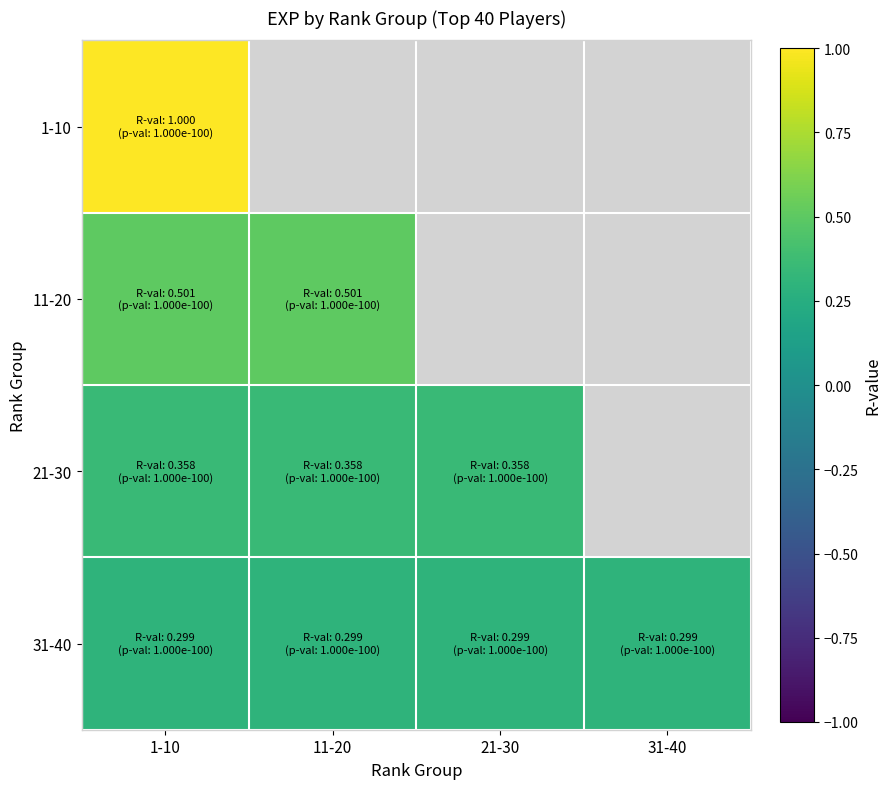

Which category has the highest value across all series?

1-10